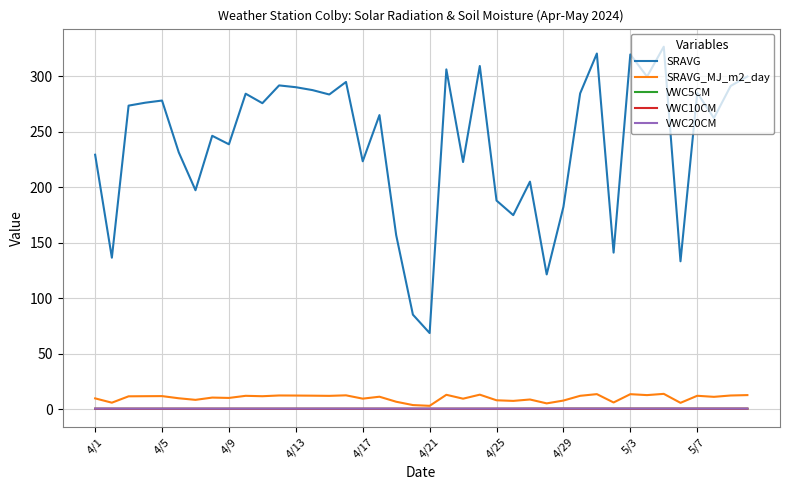

Which series has the largest range (max minus min)?

SRAVG